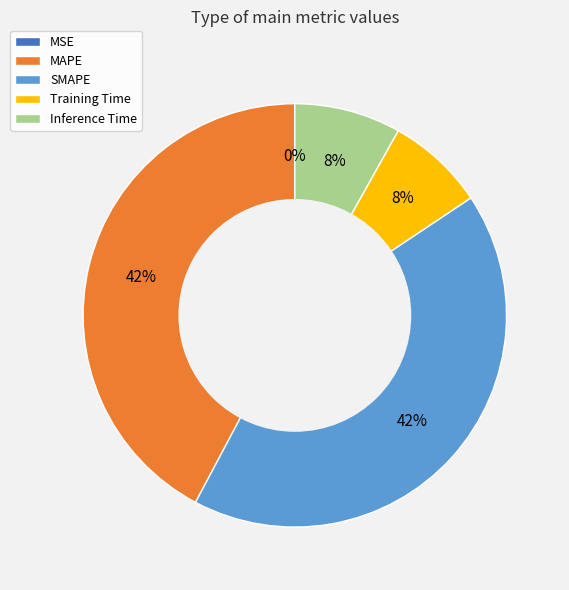

Between SMAPE and Inference Time, which is larger?

SMAPE